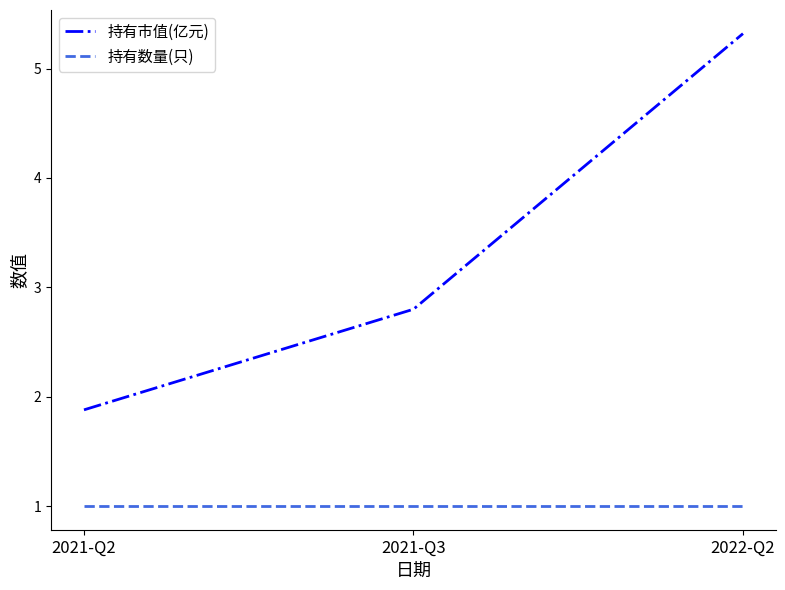

Is the value of 持有市值(亿元) at 2021-Q3 greater than the value of 持有数量(只) at 2022-Q2?

Yes